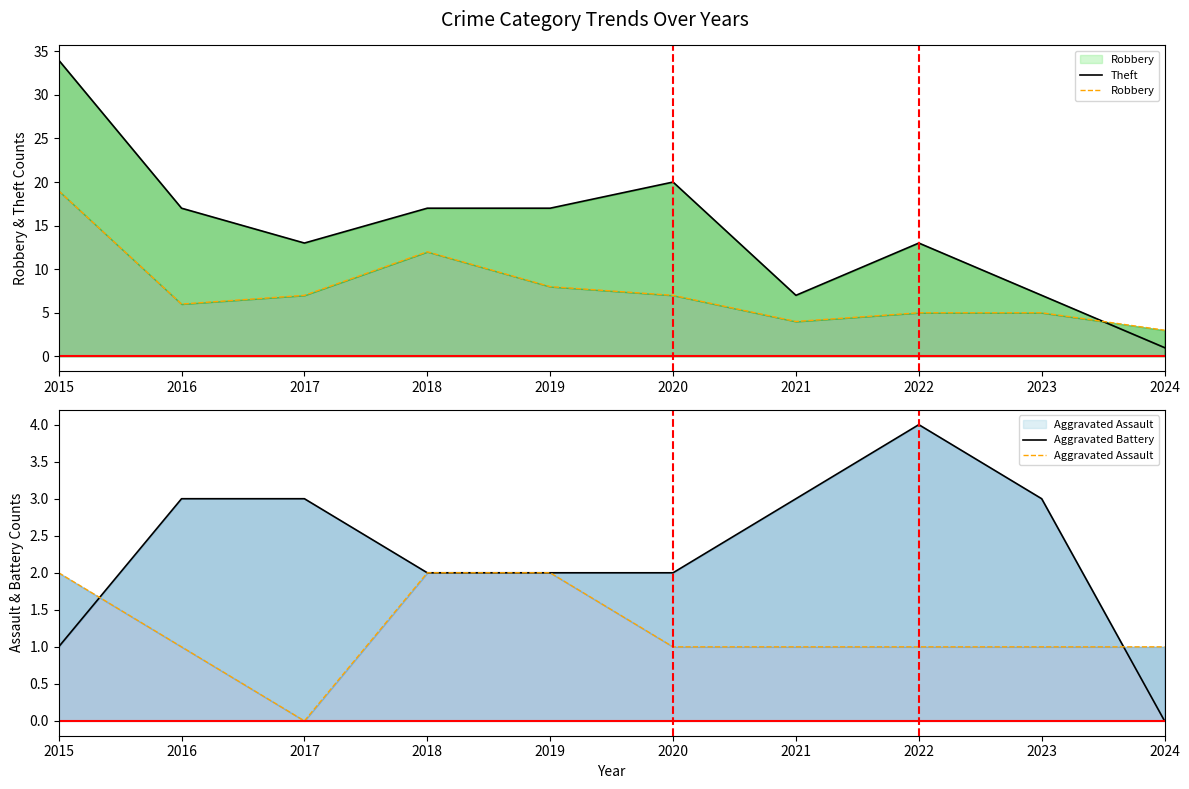

Rank the series by their maximum value, from highest to lowest.

Theft, Robbery, Aggravated Battery, Aggravated Assault